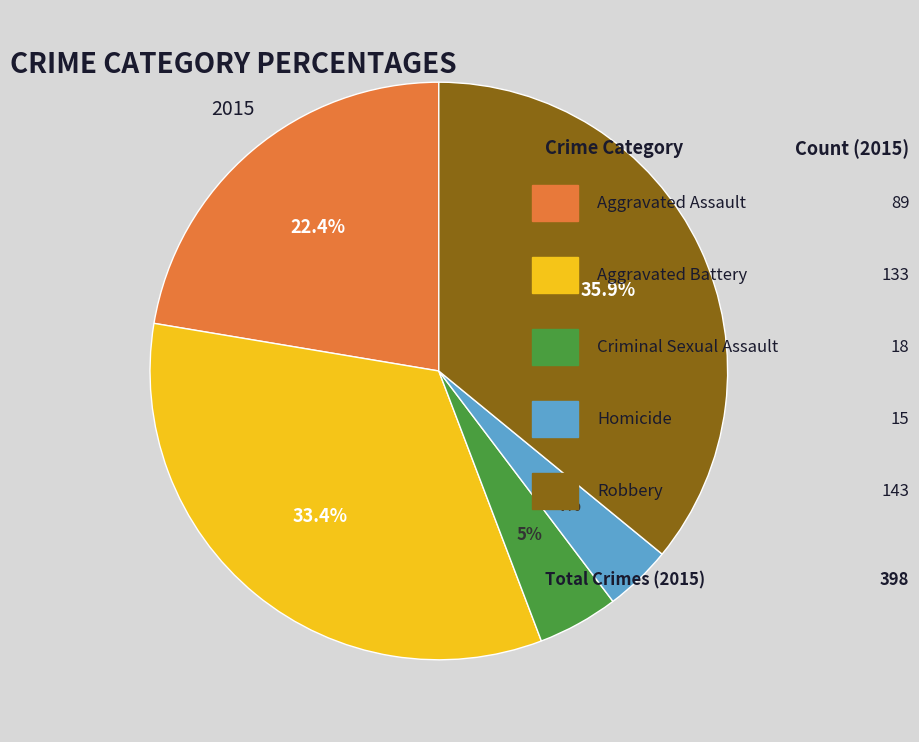

Does any single category account for the majority?

No